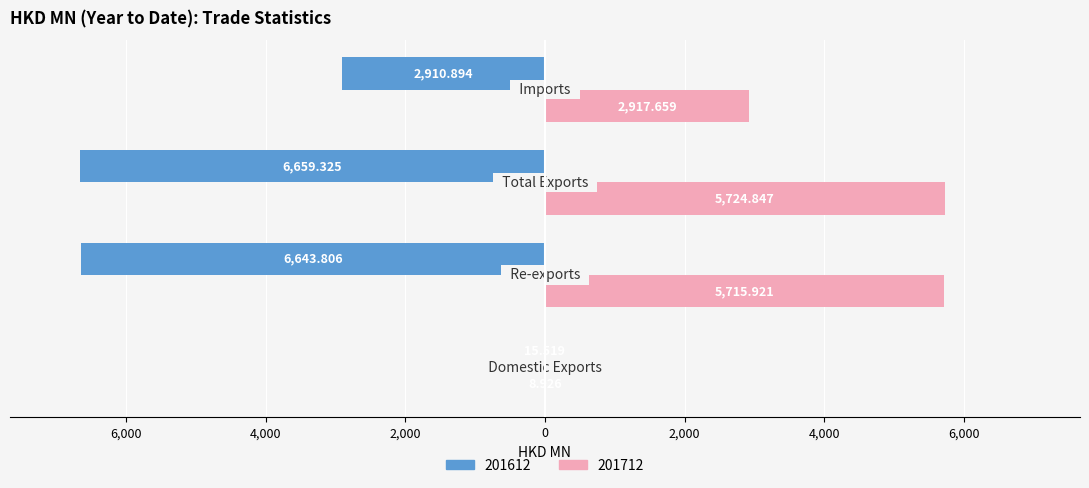

What is the difference between the maximum and second lowest values in the 201612 series?

6628.3